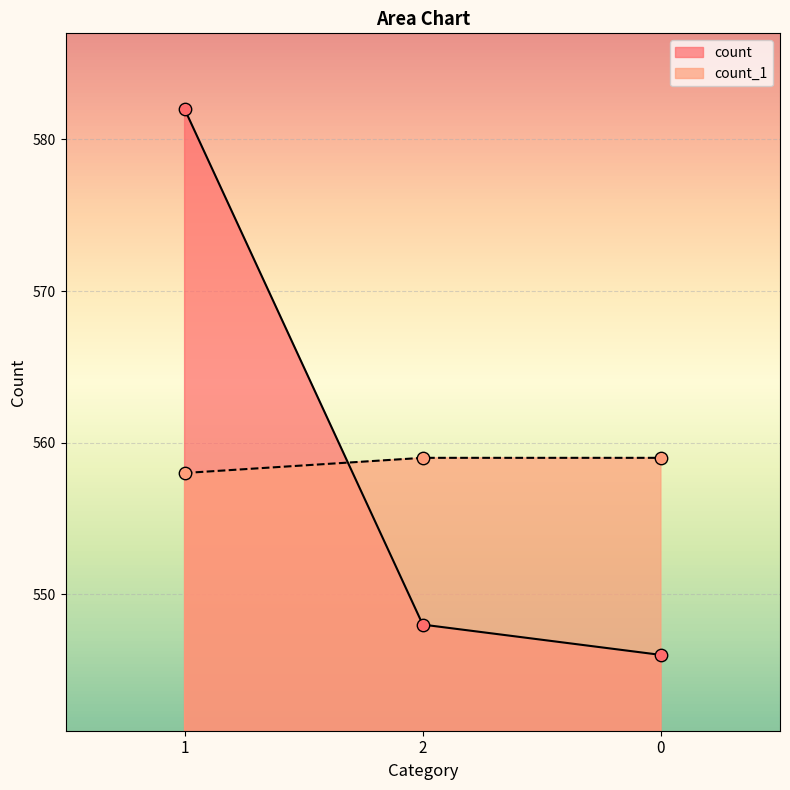

Which series reaches the maximum Y coordinate?

count